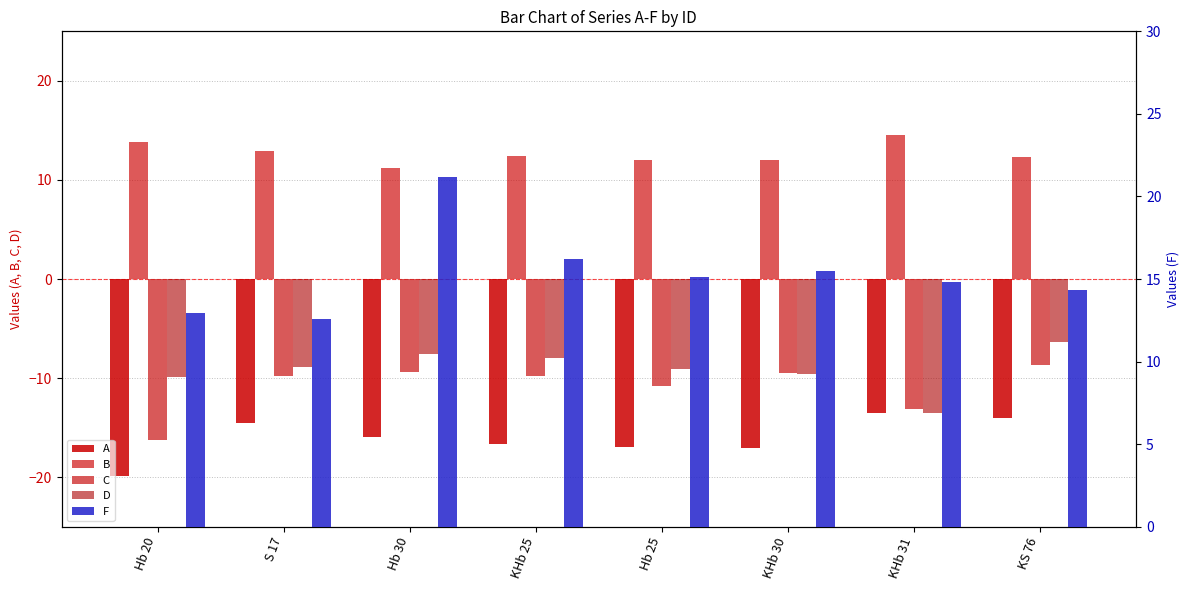

Which category has the highest value in the D series?

KS 76